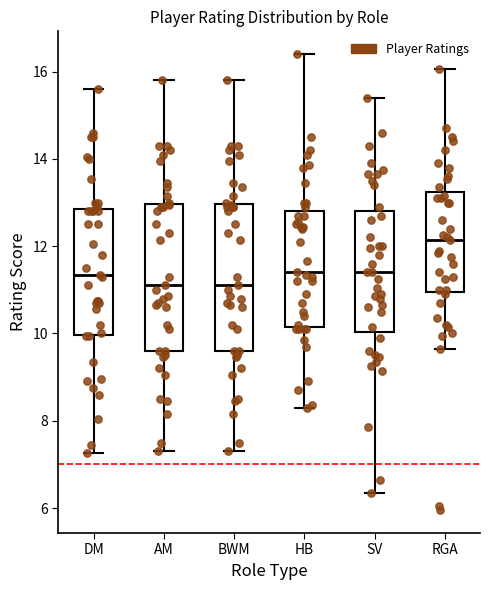

Reading left to right, transcribe this box plot: for each box, give where its median line is, the range the box spans, and where its two whiskers end, as read against the y-axis. The values are not printed on the chart, so give them approximately, as read against the axis.

DM: median 11.4, box 10.0 to 12.8, whiskers 7.2 to 15.6
AM: median 11.2, box 9.6 to 13.0, whiskers 7.4 to 15.8
BWM: median 11.2, box 9.6 to 13.0, whiskers 7.4 to 15.8
HB: median 11.4, box 10.2 to 12.8, whiskers 8.4 to 16.4
SV: median 11.4, box 10.0 to 12.8, whiskers 6.4 to 15.4
RGA: median 12.2, box 11.0 to 13.2, whiskers 9.6 to 16.0